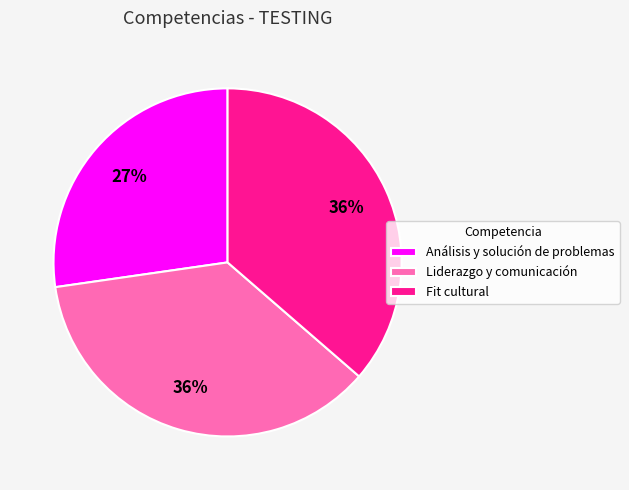

Is the sum of Análisis y solución de problemas and Fit cultural greater than half?

Yes